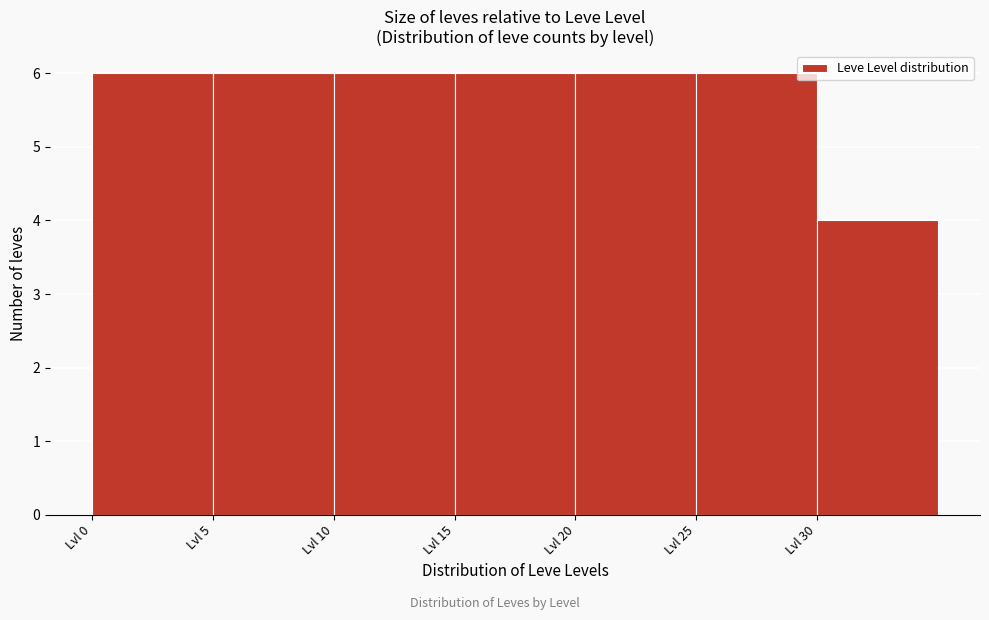

How tall is the bar that spans 5 to 10 on the x-axis? The values are not printed on the chart, so give them approximately, as read against the axis.

6